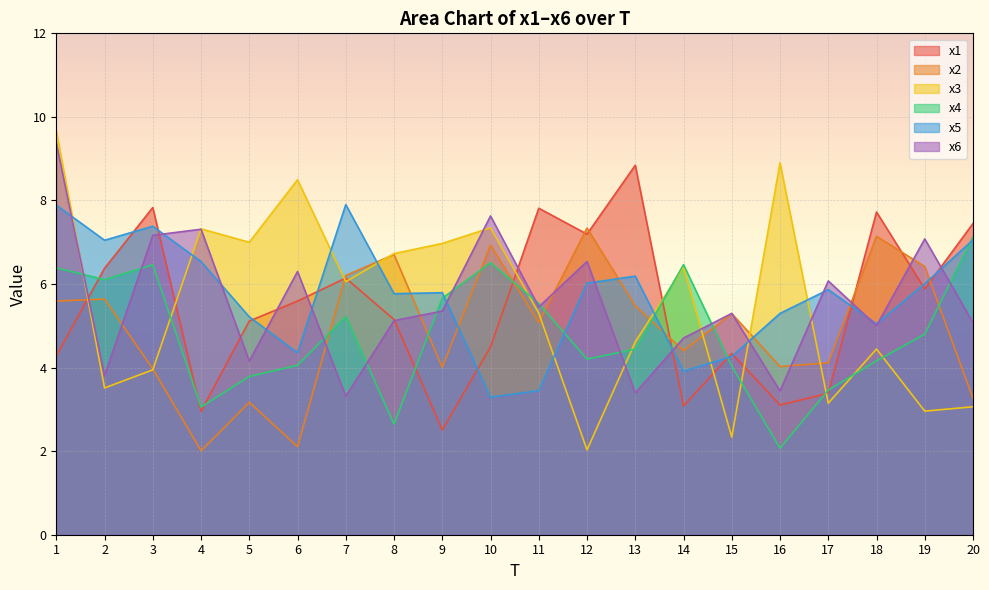

Where do x1 and x4 first cross each other?

1 and 2